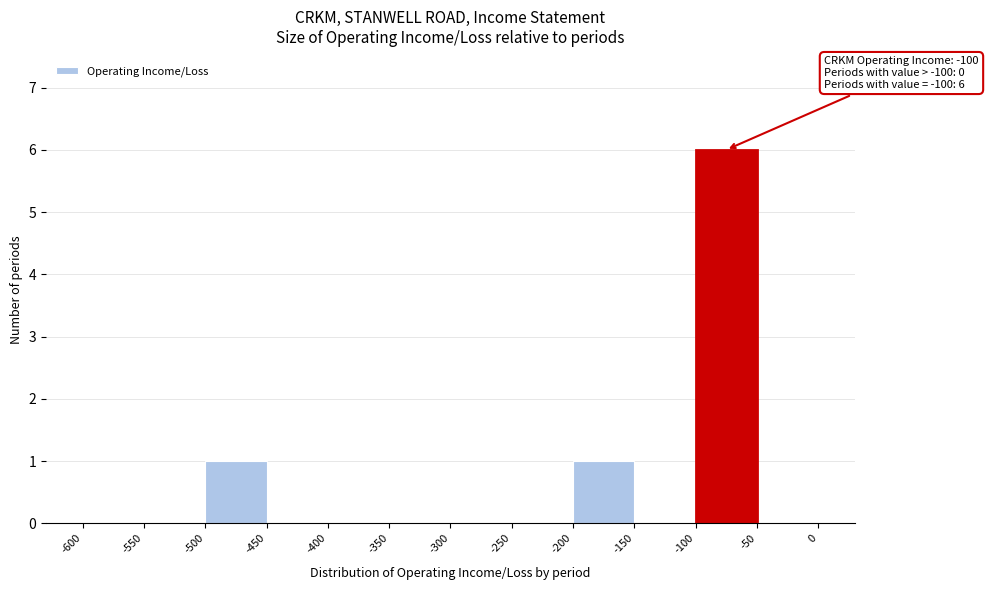

Which range on the x-axis has the tallest bar?

-100 to -50